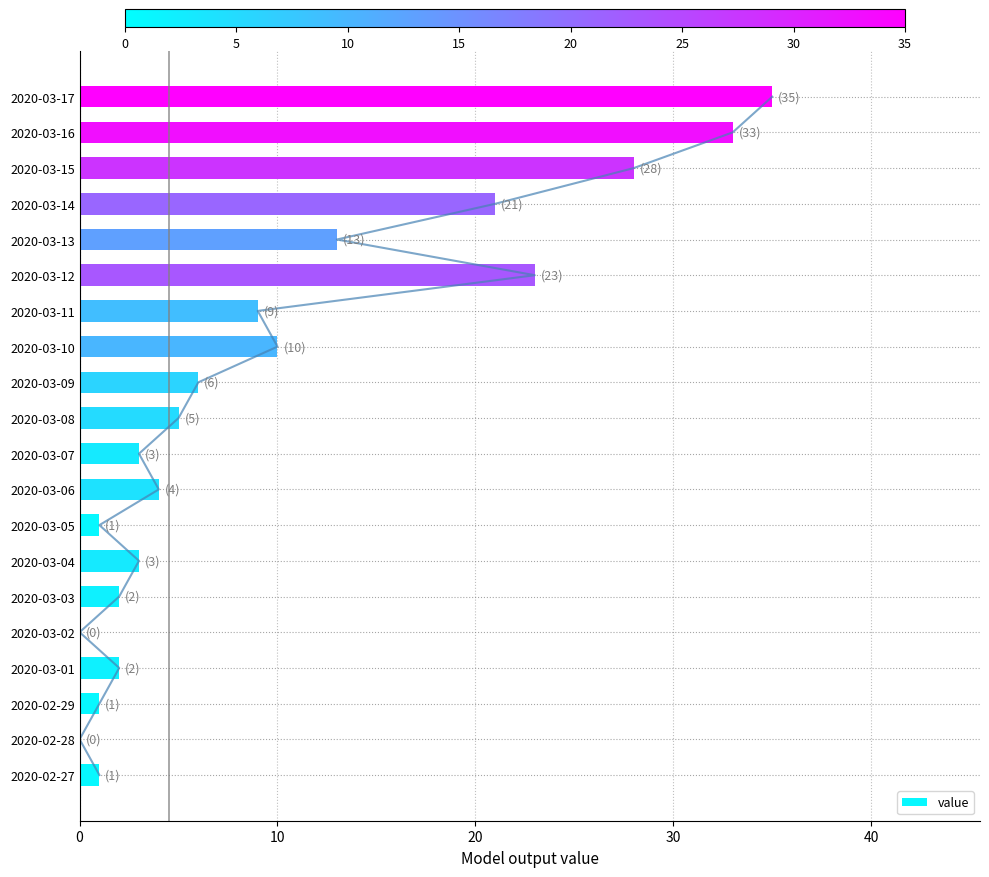

What is the change in value from 20 to 9?

+2